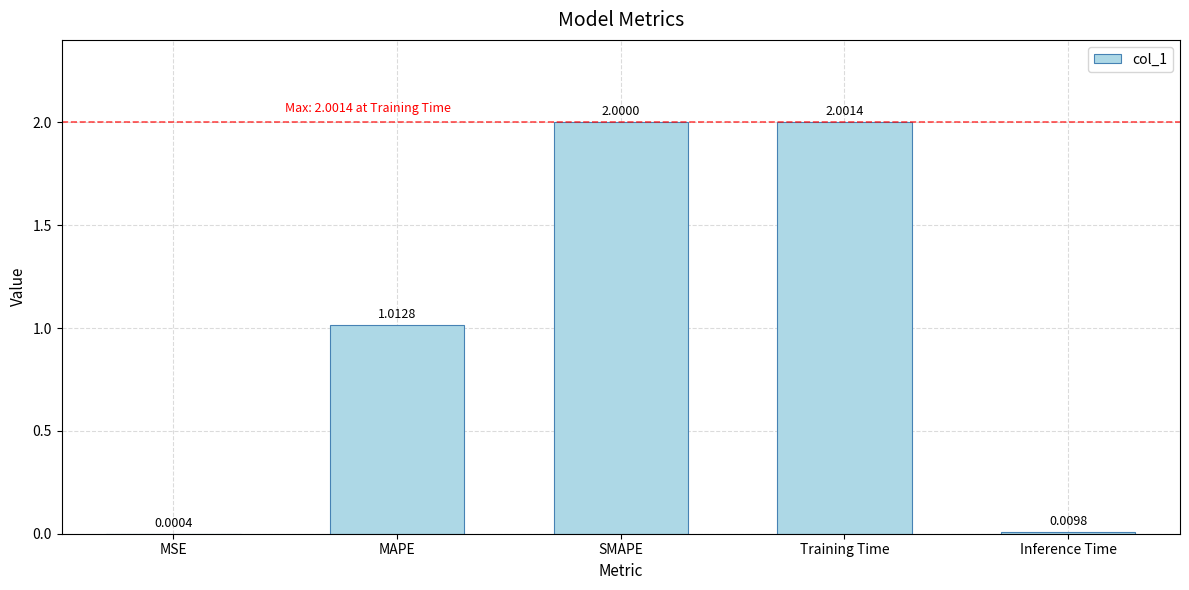

At which label does the data first exceed 1?

MAPE